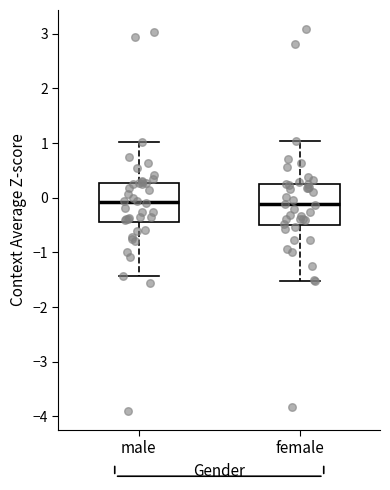

Where is the upper edge of the box for female on the y-axis? The values are not printed on the chart, so give them approximately, as read against the axis.

0.3